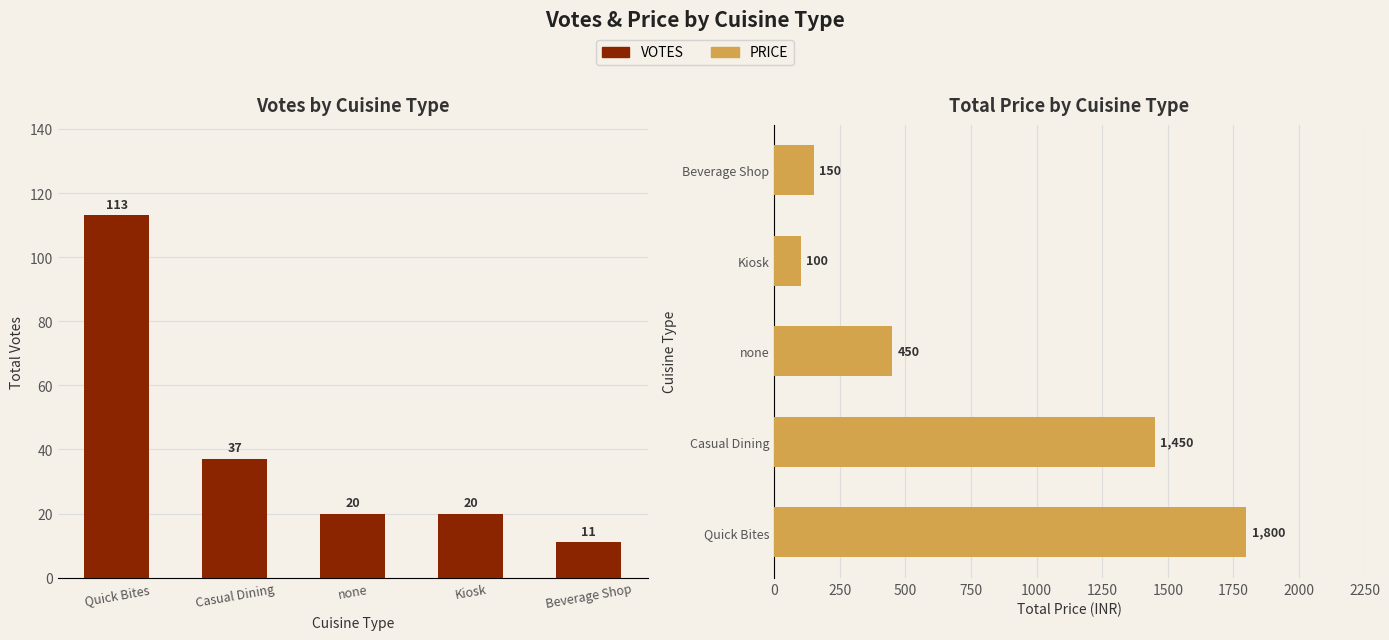

What is the label of the 4th bar from the right?

Casual Dining